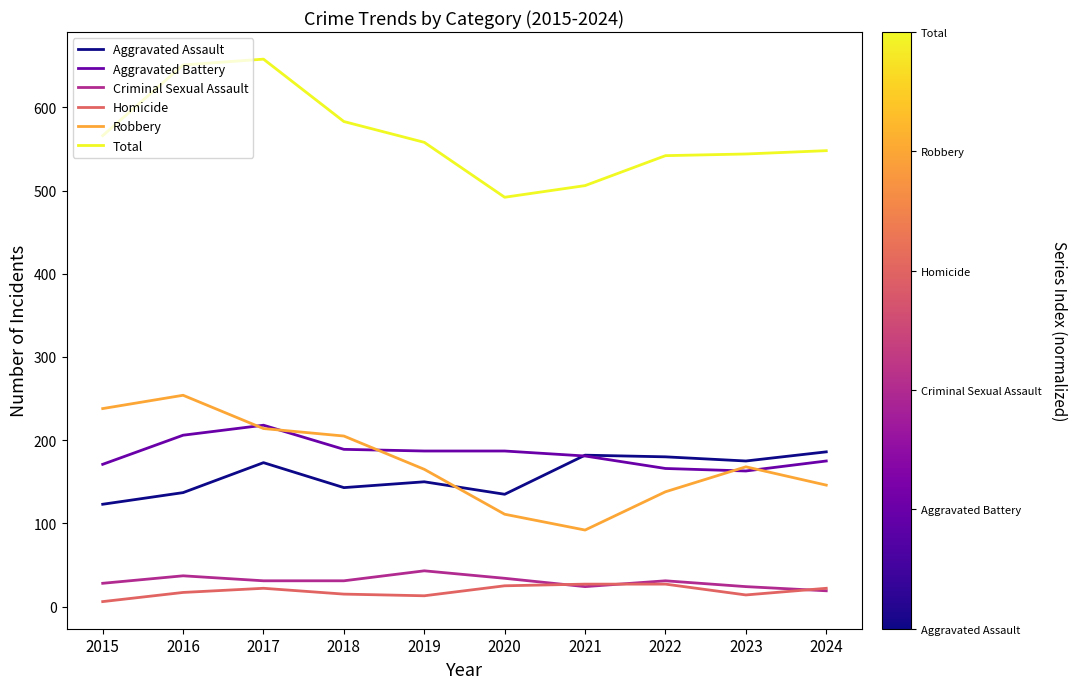

At which label does Total first exceed 558?

2015